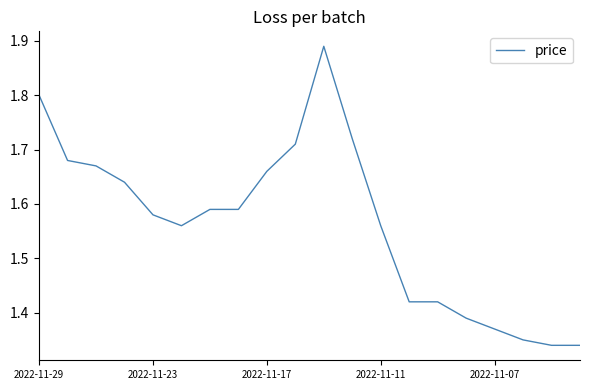

Does the chart have visible grid lines?

No